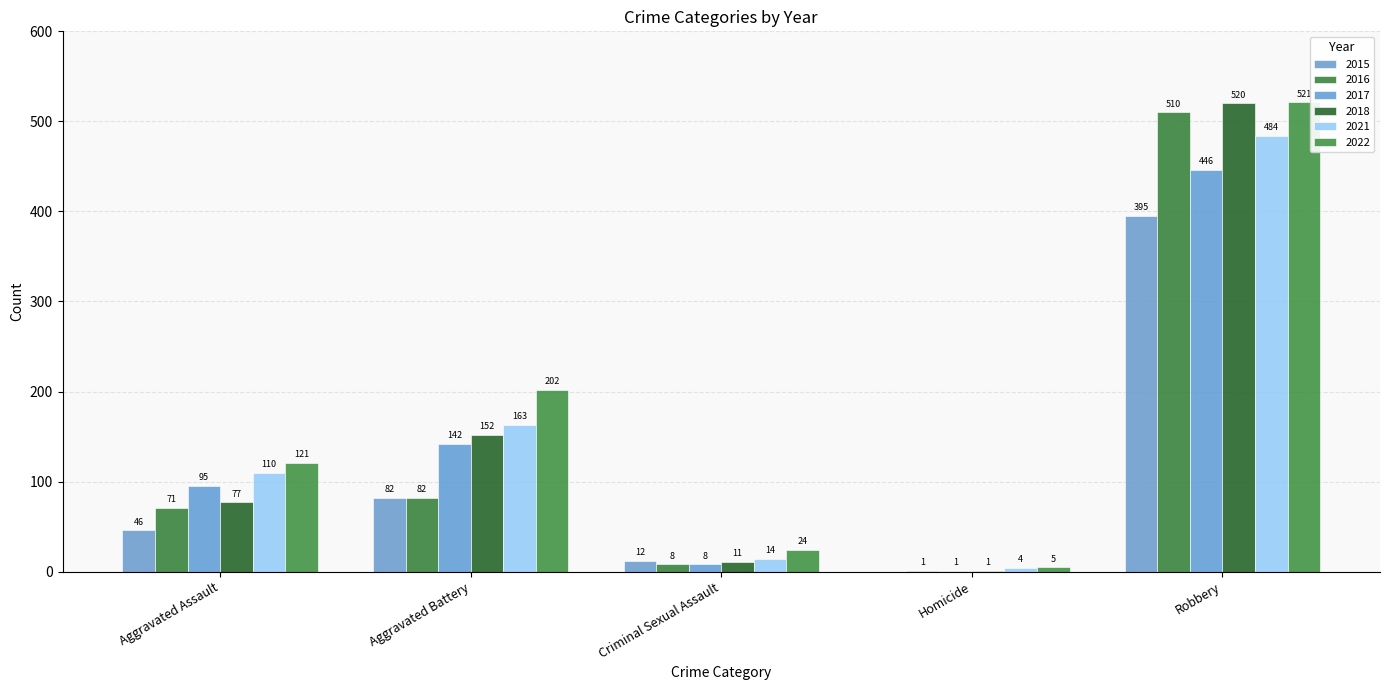

What is the difference between the highest and lowest values at Criminal Sexual Assault?

16